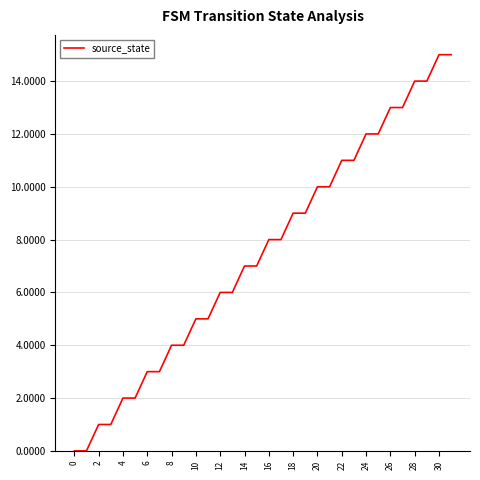

What is the maximum value shown in the chart?

15